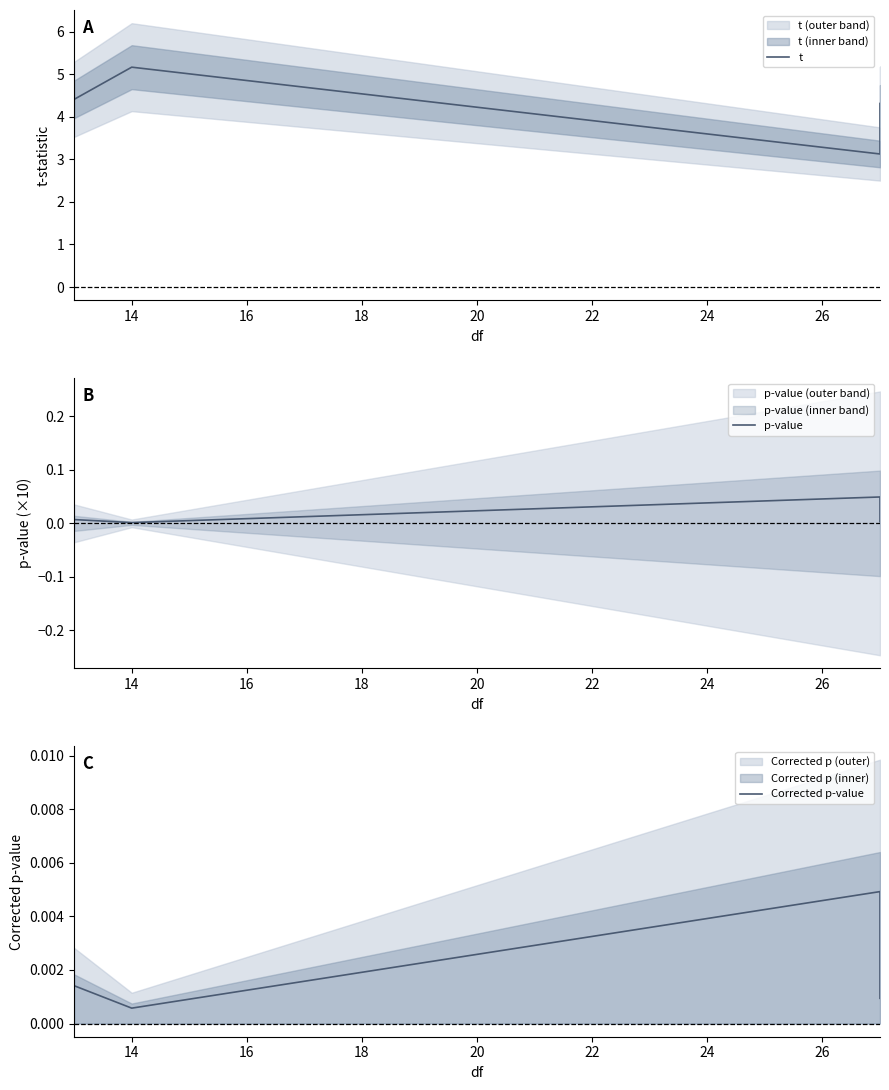

What is the sum of all t values?

17.0